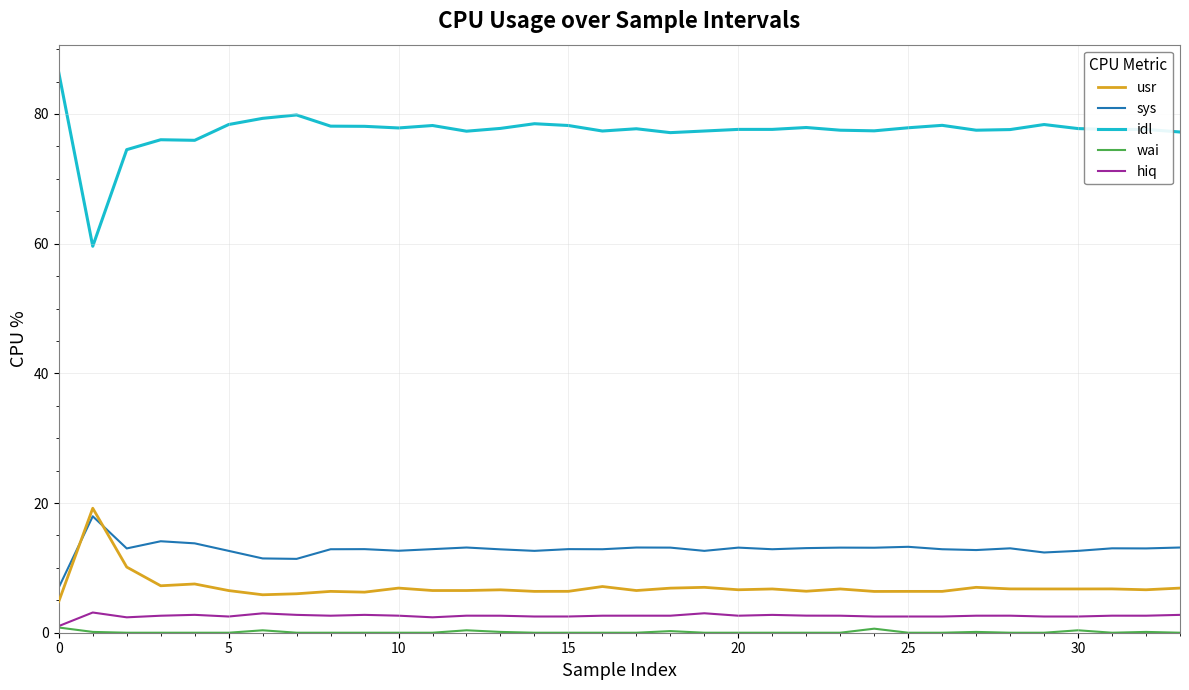

How many intersections are there between sys and usr?

2